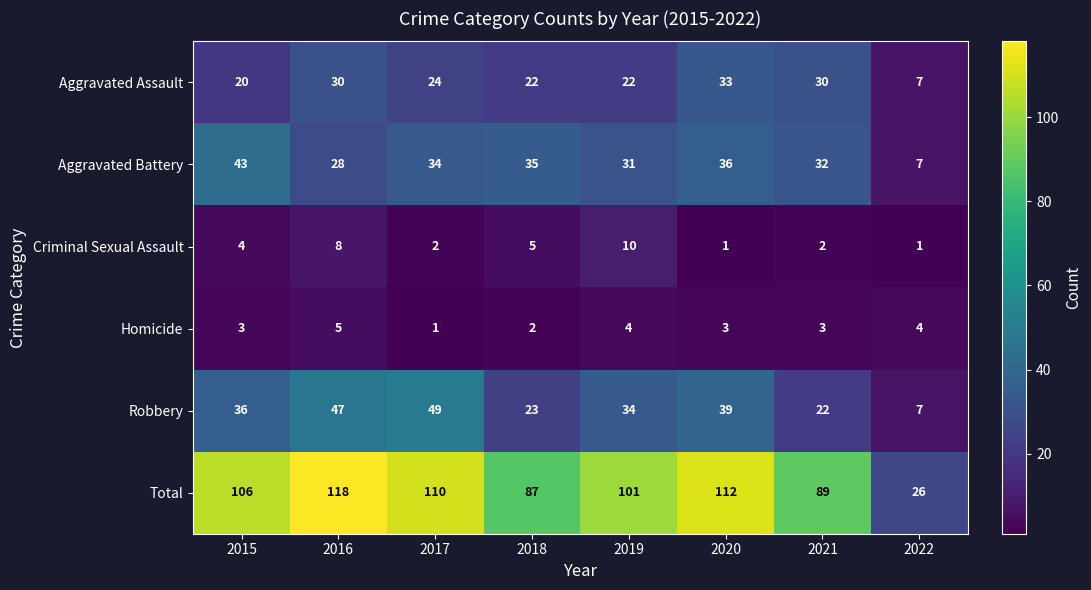

Which series has the largest total across all categories?

Total